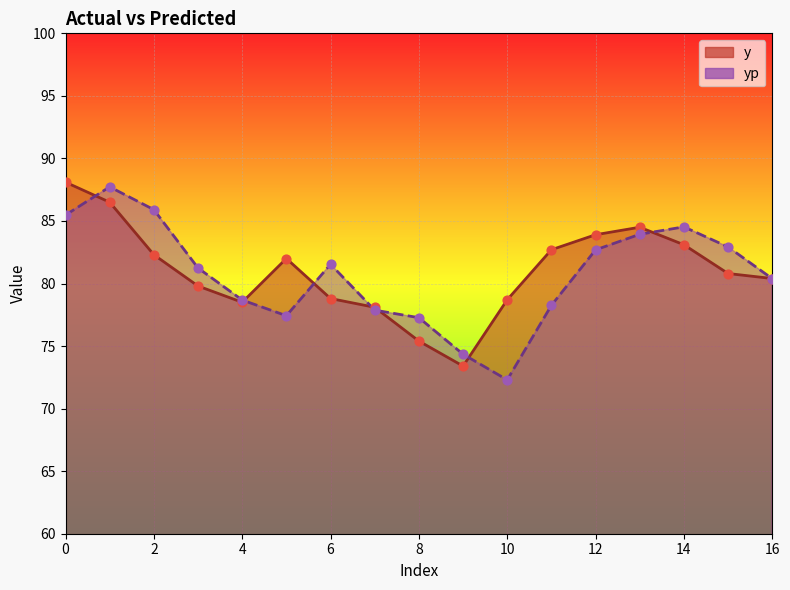

Is the value of y at 14 greater than the value of yp at 4?

Yes